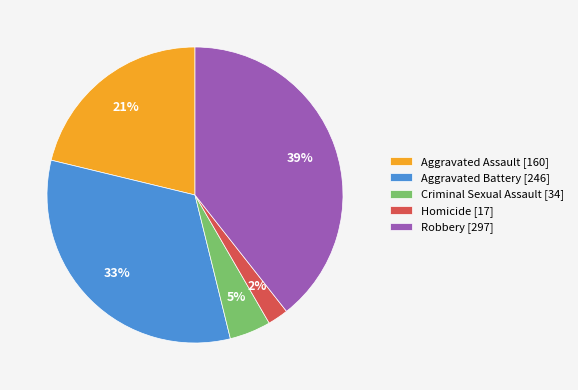

Count the number of slices in the pie.

5